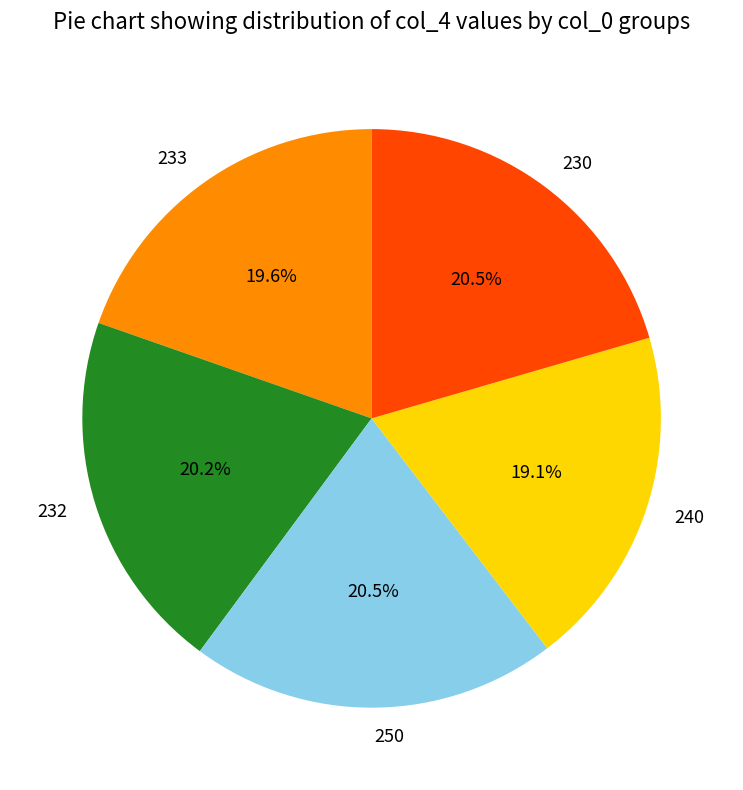

Combined, what portion of the pie is 240 and 230?

39.6%